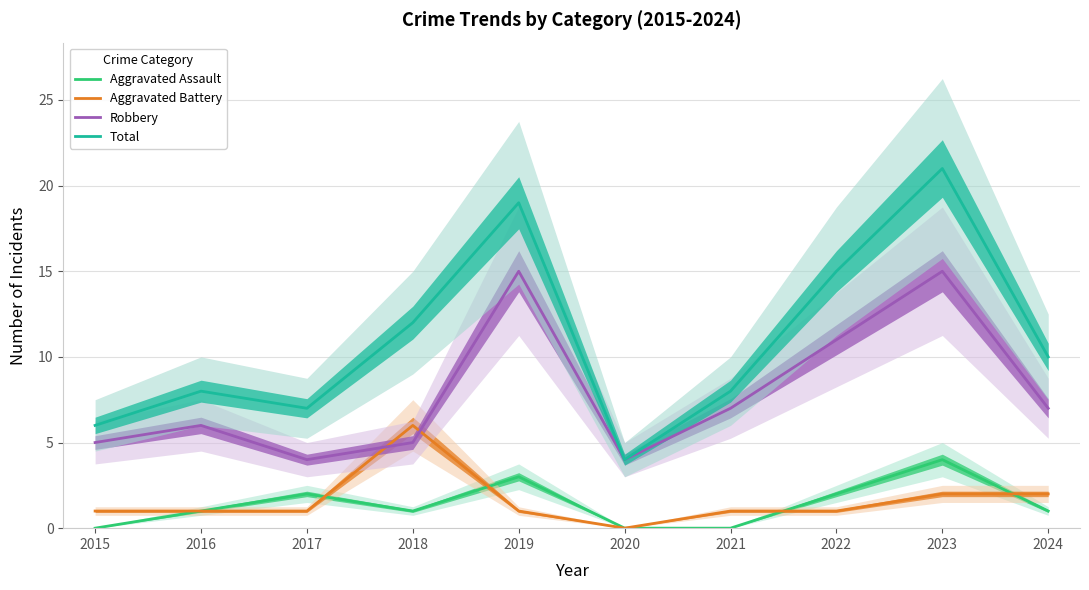

What is the total value across all series at 2015?

12